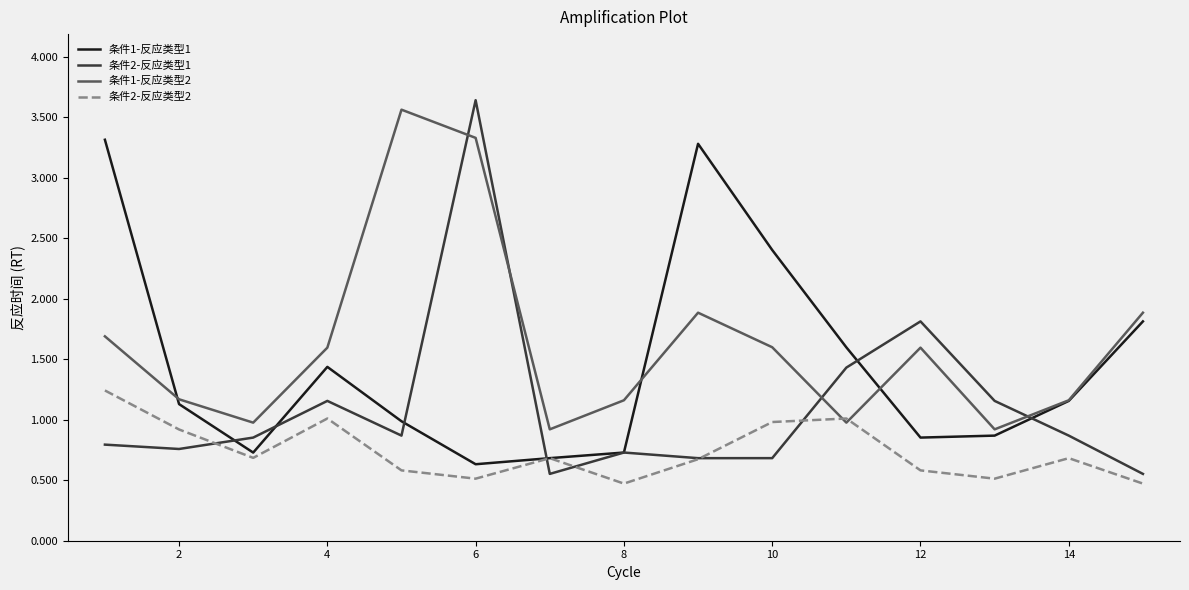

What is the maximum value for 条件1-反应类型1?

3.3